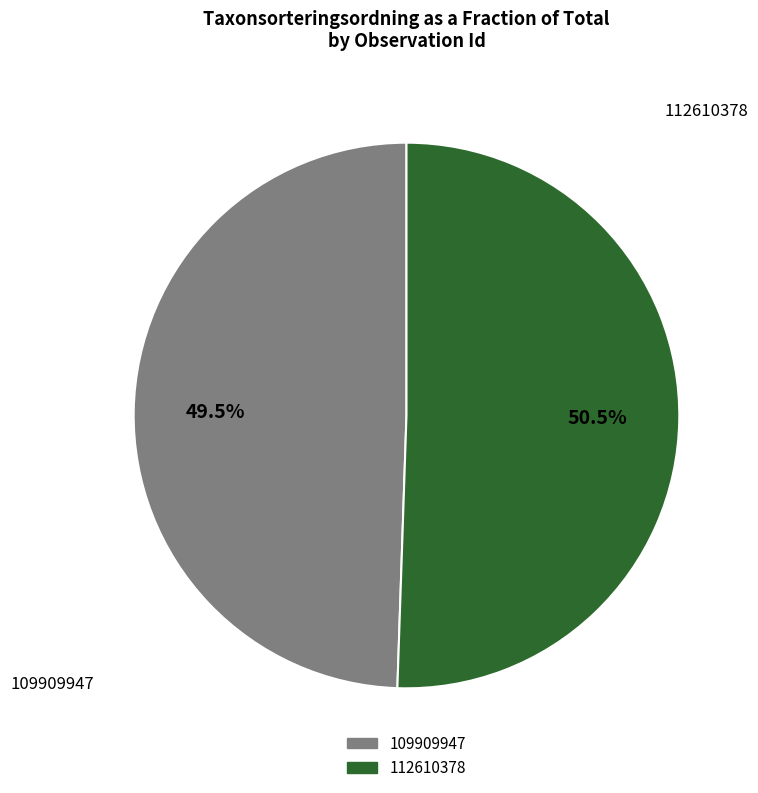

What percentage is NOT represented by 109909947?

50.5%